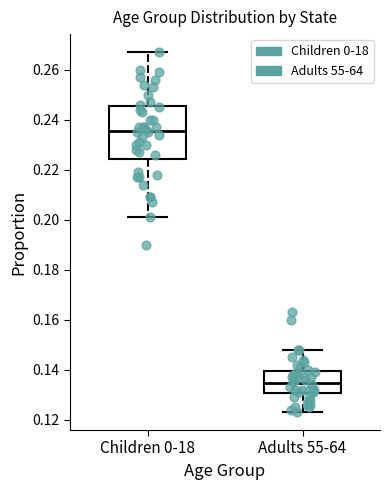

Reading left to right, read every box against the y-axis: the position of its median line, the range the box covers, and the ends of its whiskers. The values are not printed on the chart, so give them approximately, as read against the axis.

Children 0-18: median 0.236, box 0.224 to 0.246, whiskers 0.202 to 0.268
Adults 55-64: median 0.134, box 0.130 to 0.140, whiskers 0.124 to 0.148